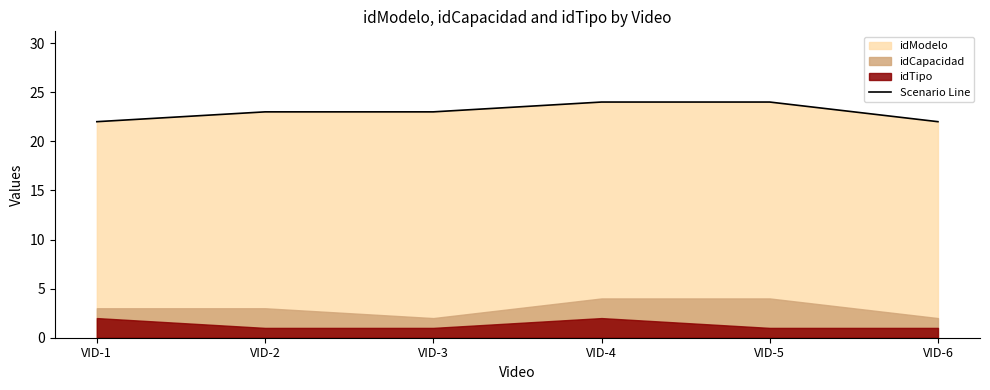

What is the minimum value for Scenario Line?

22